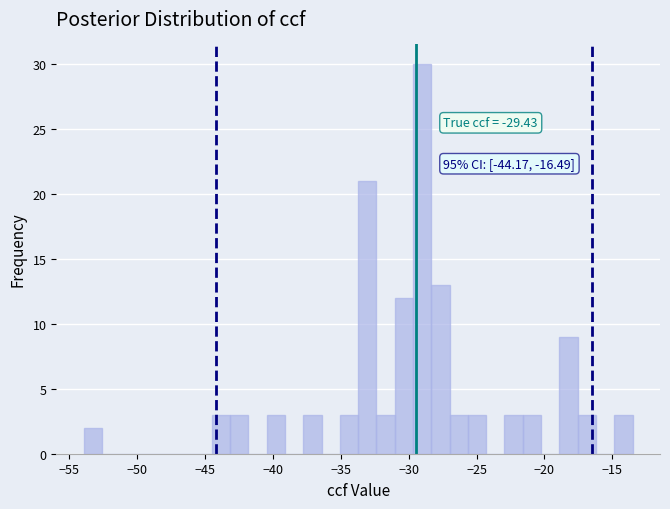

Read against the x-axis, roughly where is the centre of the tallest bar?

-29.0